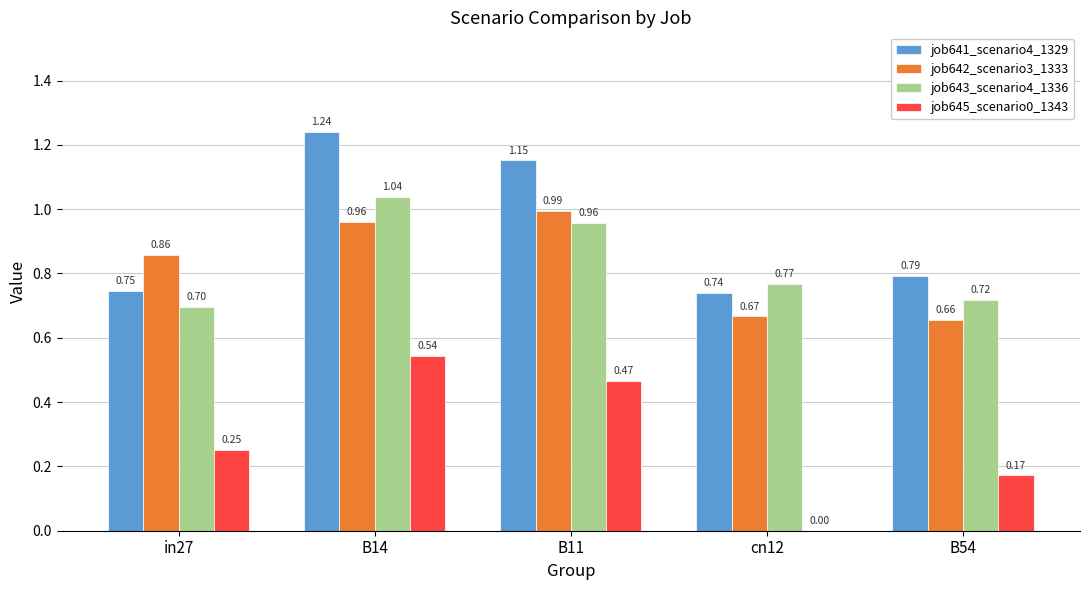

Between cn12 and B54, which series saw the biggest shift?

job645_scenario0_1343